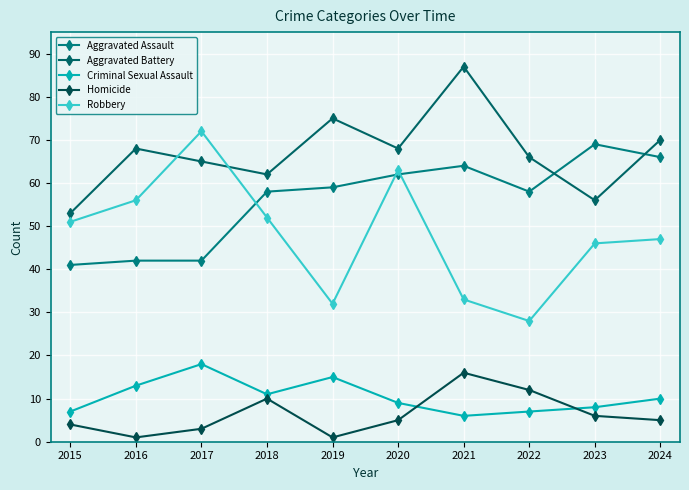

Which series ends up on top after the final intersection of Aggravated Assault and Robbery?

Aggravated Assault